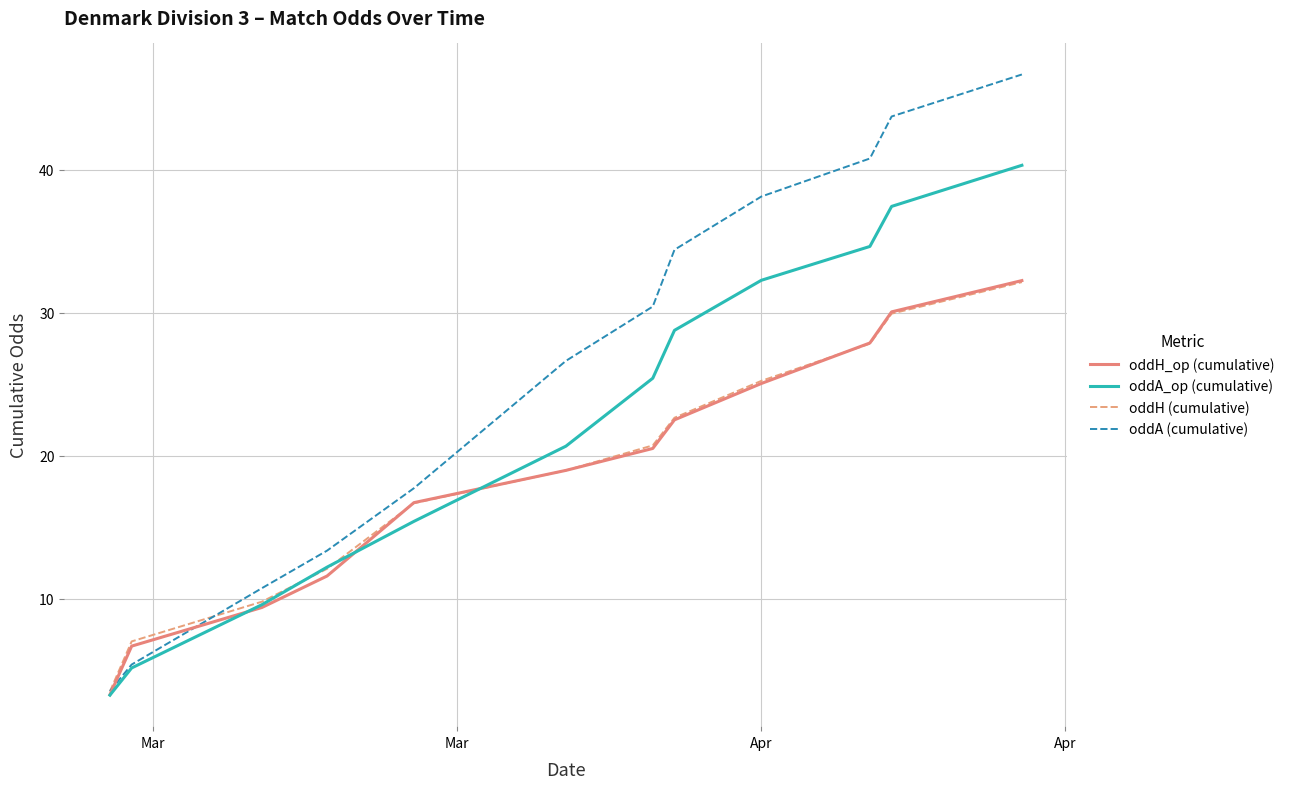

Which series has the largest range (max minus min)?

oddA (cumulative)